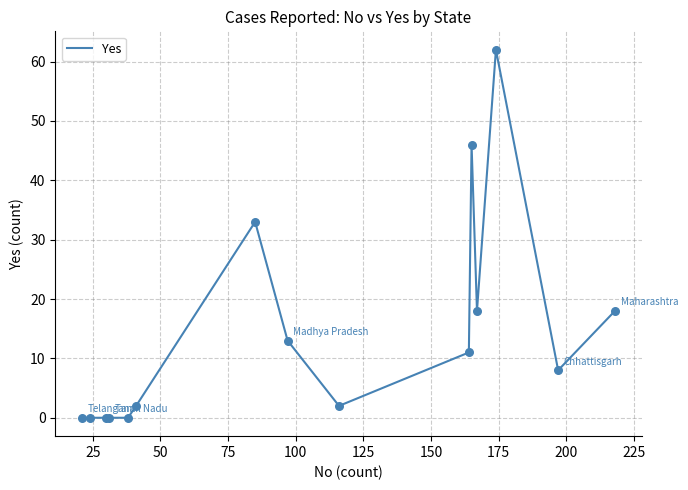

What is the difference between the maximum and minimum values?

62